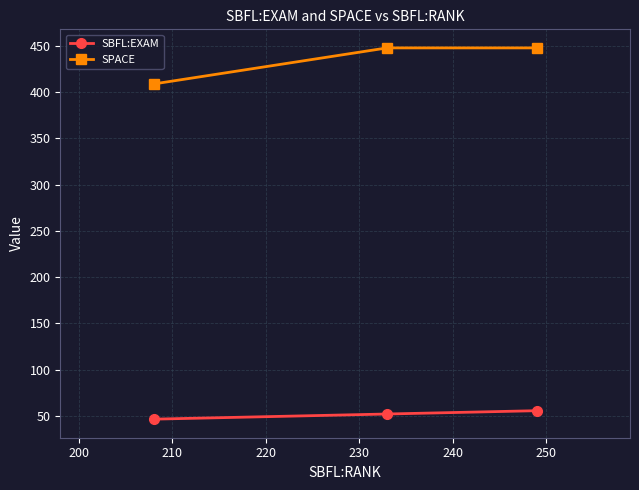

What is the difference between the maximum and minimum values in the SPACE series?

39.0